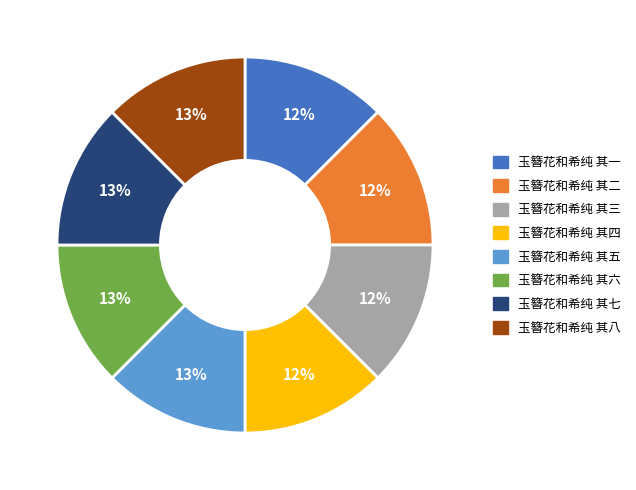

The 玉簪花和希纯 其四 slice represents 12% of the pie. True or false?

True